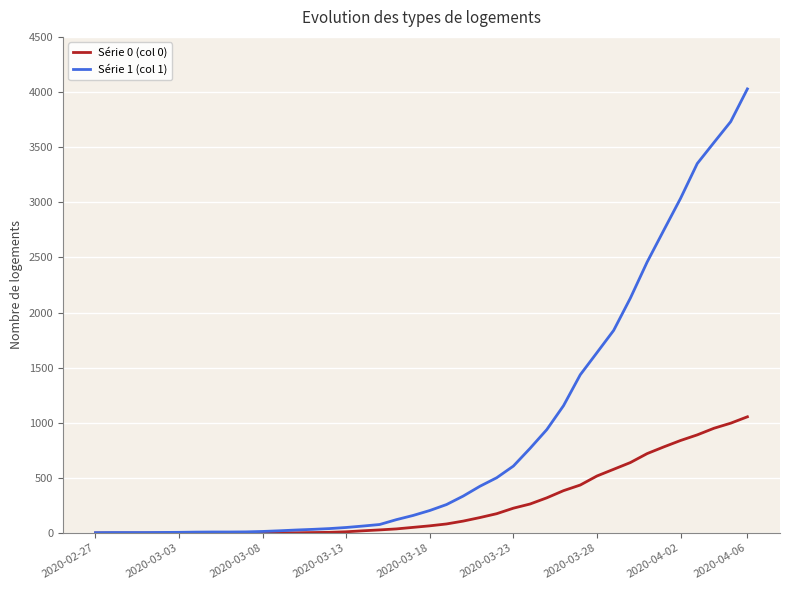

How many categories are shown in the chart?

40